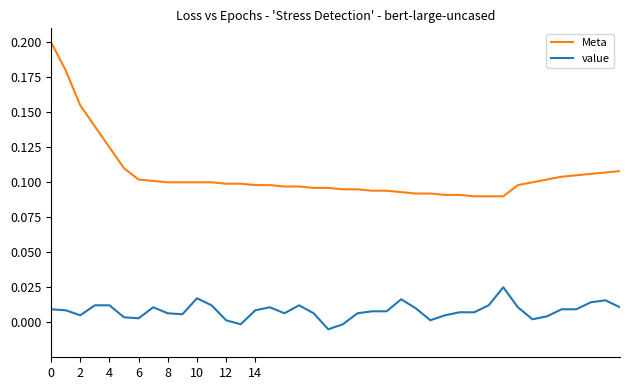

True or false: Meta and value cross at least once.

False